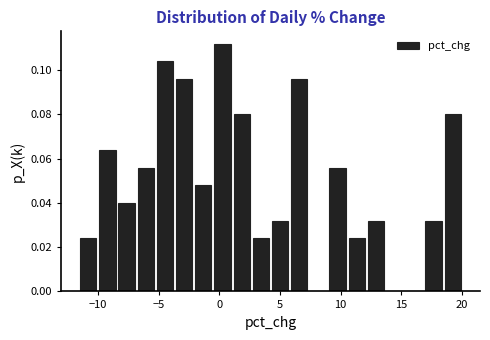

Around what value on the x-axis is the tallest bar? Give the approximate position of its centre, as read against the axis.

0.5